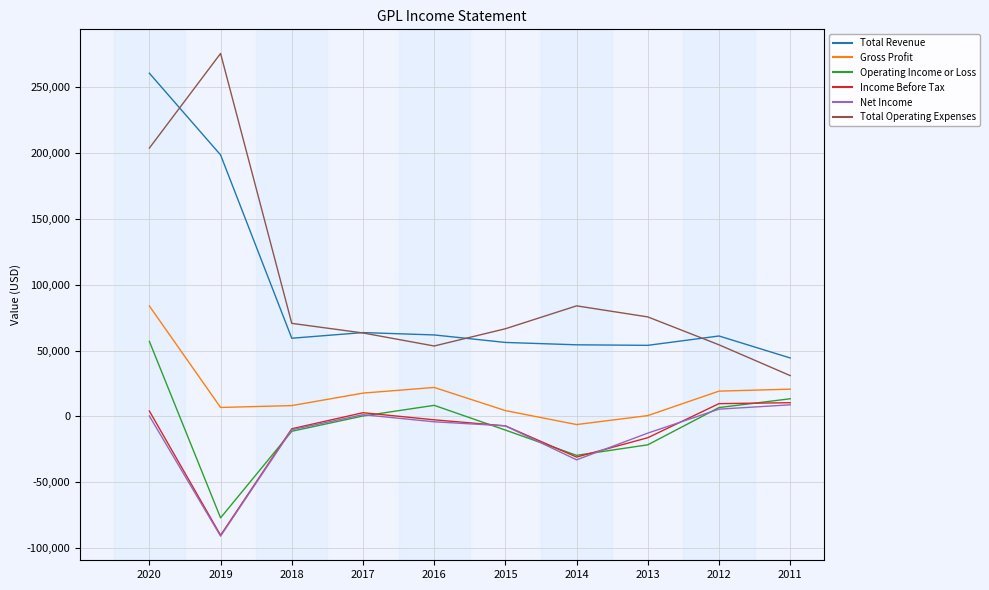

What is the difference between the maximum and minimum values in the Total Operating Expenses series?

244800